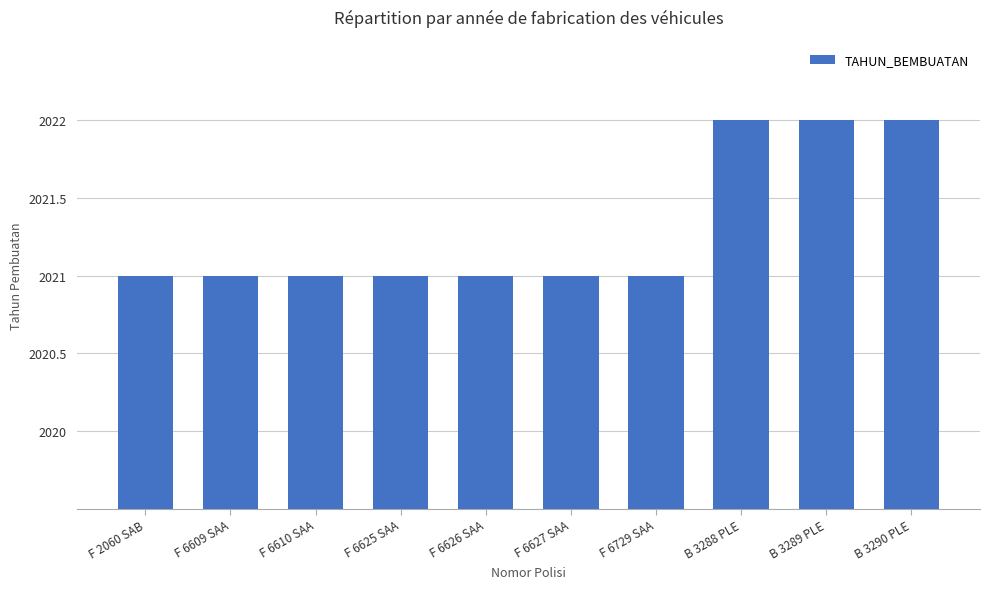

Reading left to right, what are all the values shown in this chart?

F 2060 SAB=2021	F 6609 SAA=2021	F 6610 SAA=2021	F 6625 SAA=2021	F 6626 SAA=2021	F 6627 SAA=2021	F 6729 SAA=2021	B 3288 PLE=2022	B 3289 PLE=2022	B 3290 PLE=2022